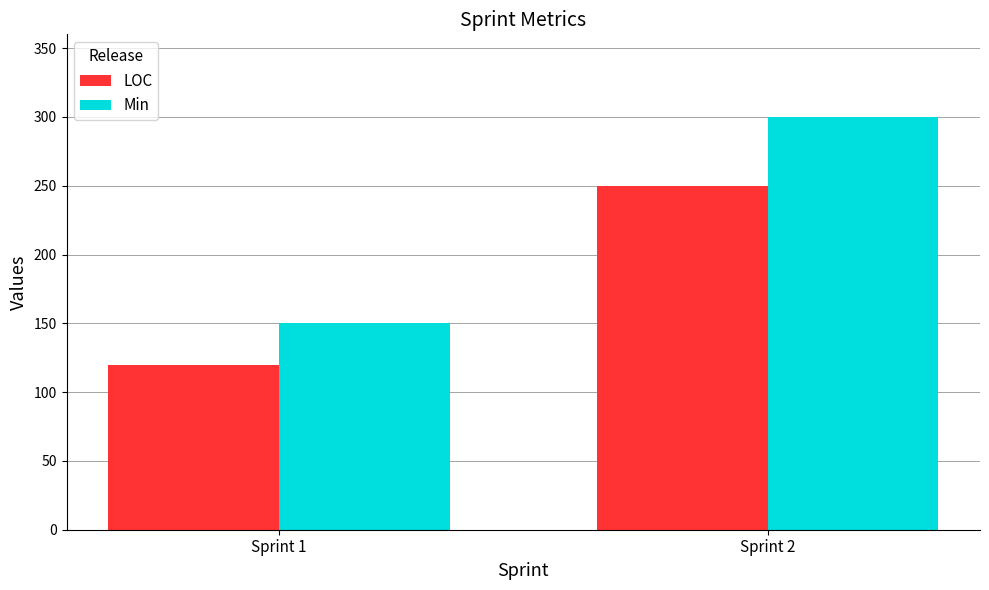

Rank the series at Sprint 2 from lowest to highest value.

LOC, Min